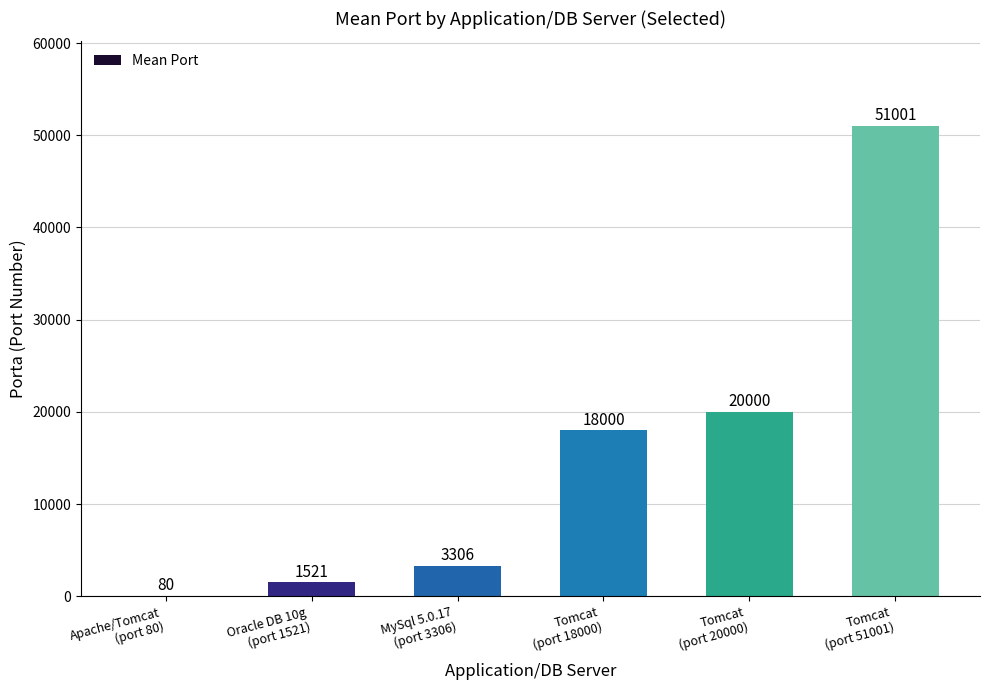

What is the maximum value shown in the chart?

51001